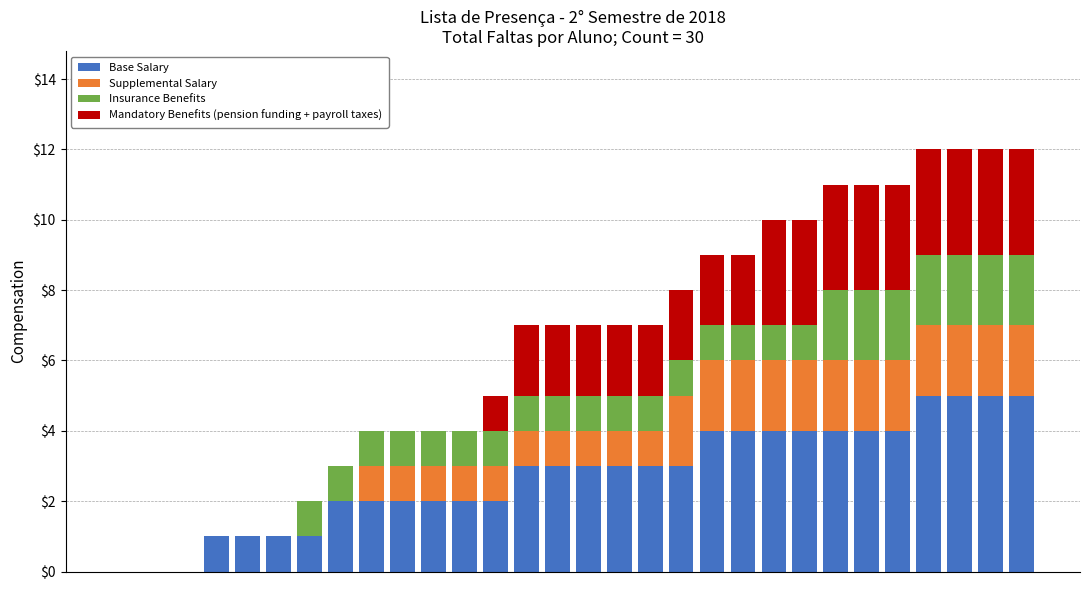

Does the chart contain stacked bars?

Yes